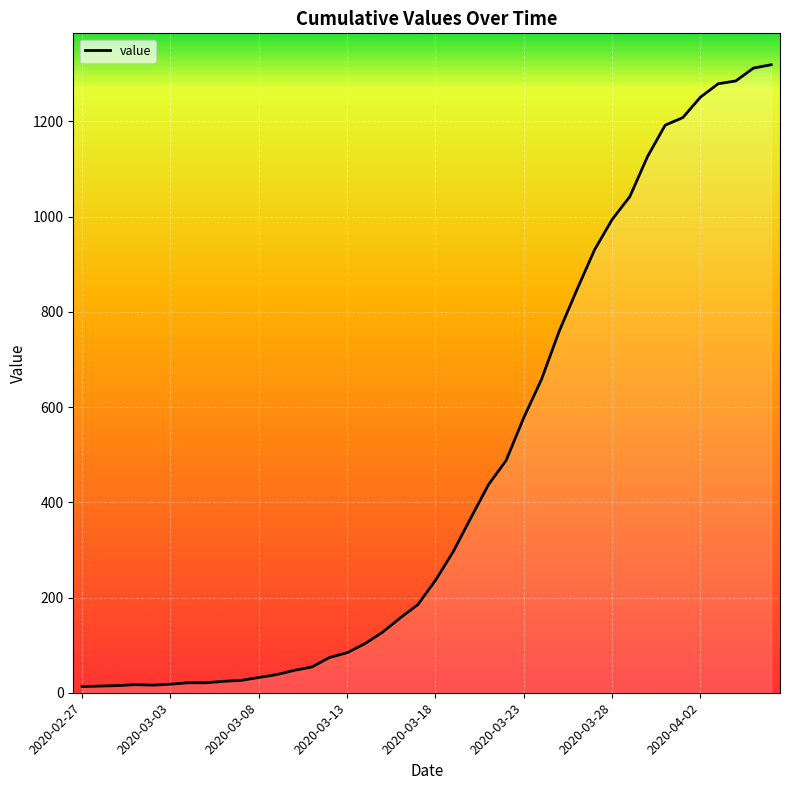

How many values are below 236?

20